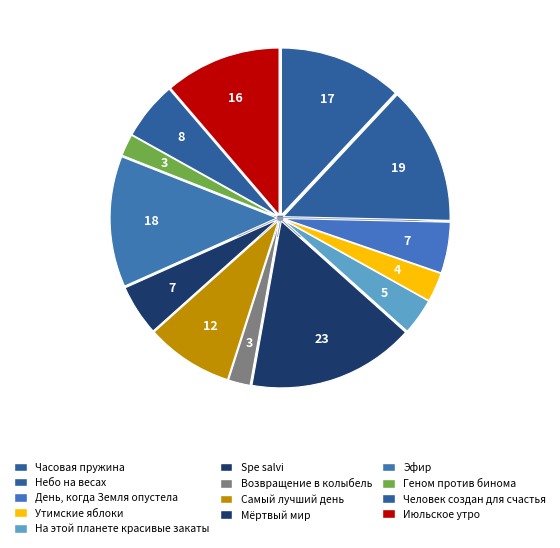

To the nearest percent, what portion does Небо на весах represent?

13%